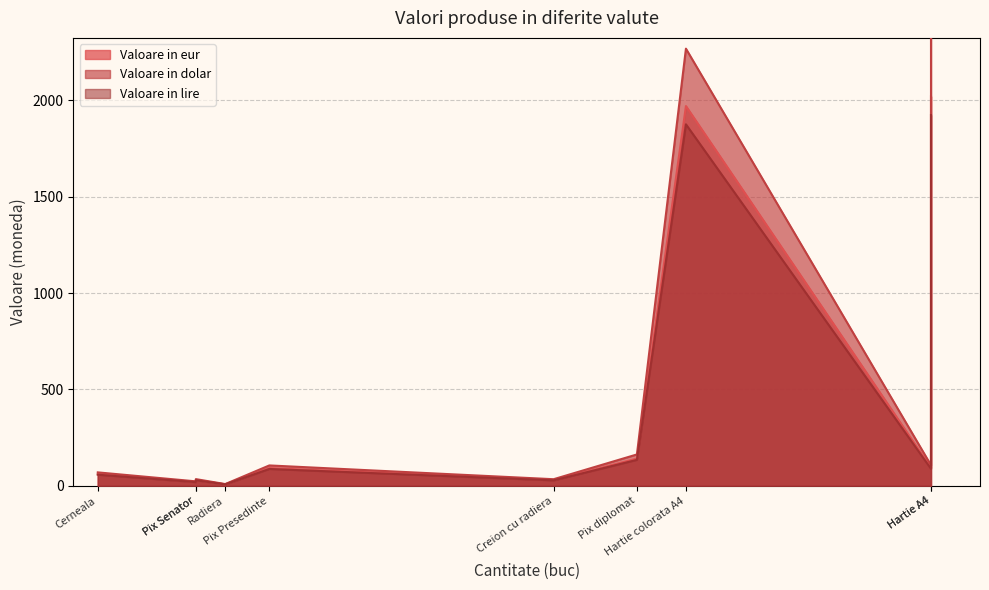

What is the smallest value displayed?

7.5